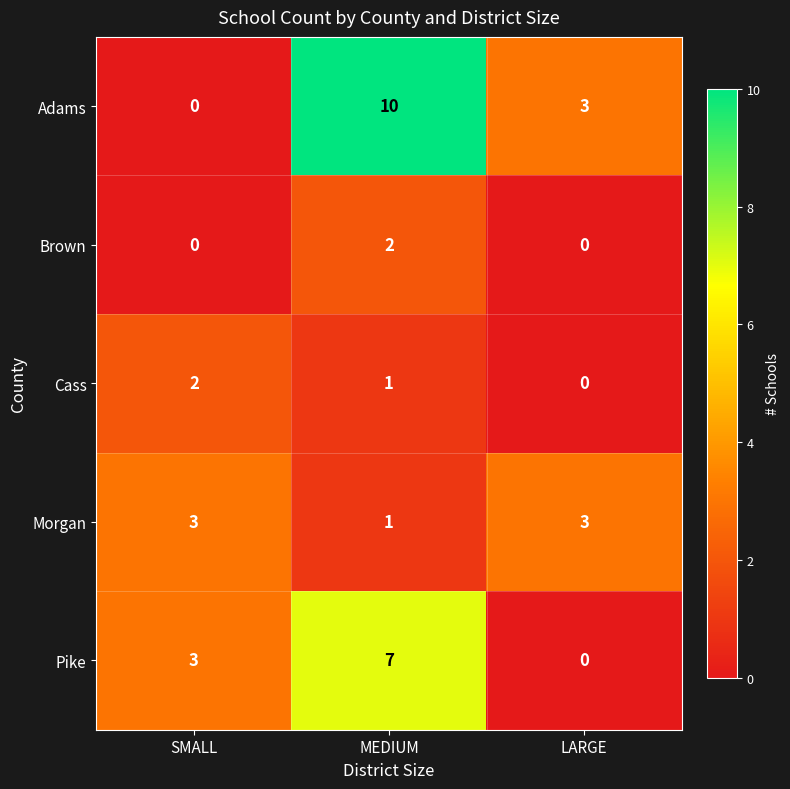

At how many categories does at least one series exceed 2?

3